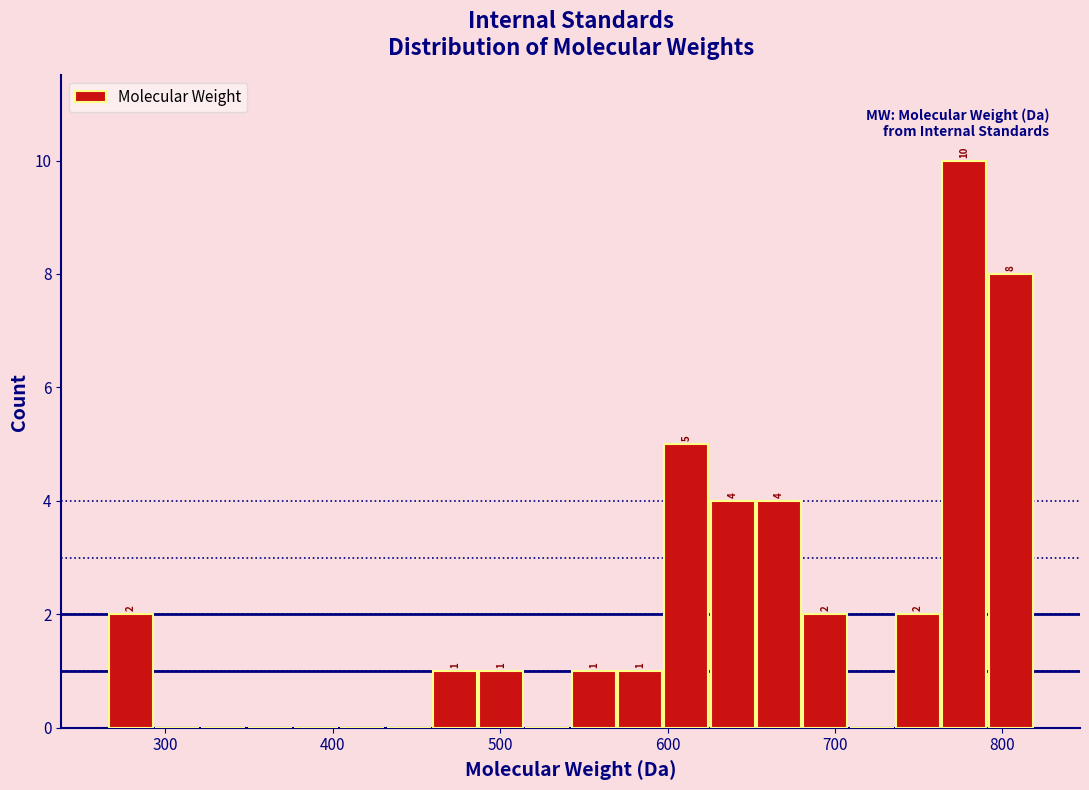

Around what value on the x-axis is the tallest bar? Give the approximate position of its centre, as read against the axis.

780